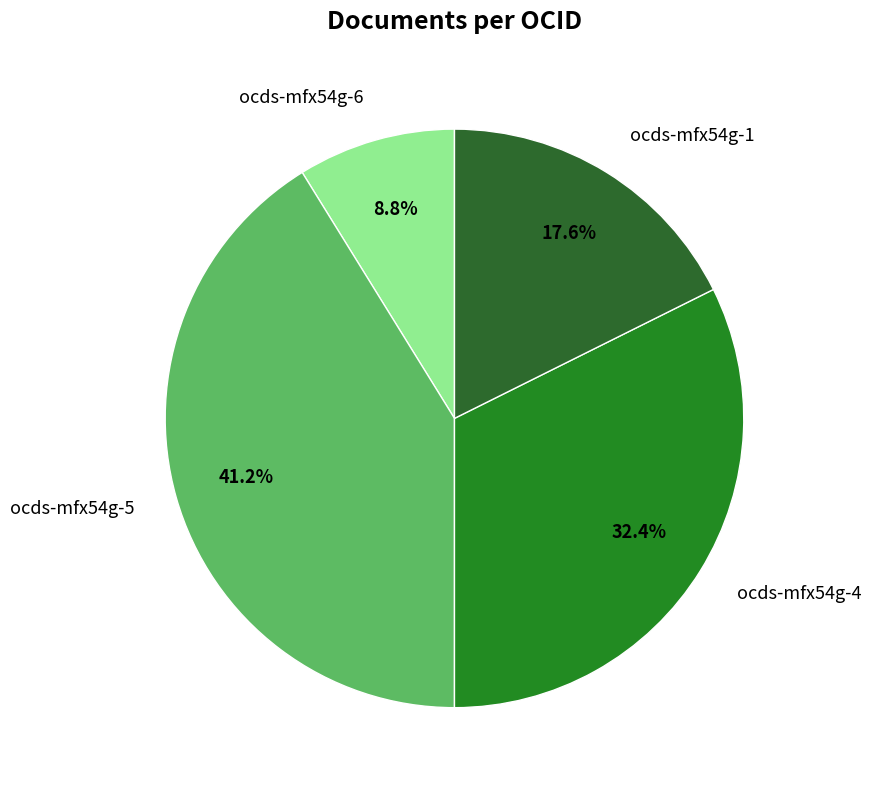

True or false: ocds-mfx54g-5 accounts for 28% of the total.

False